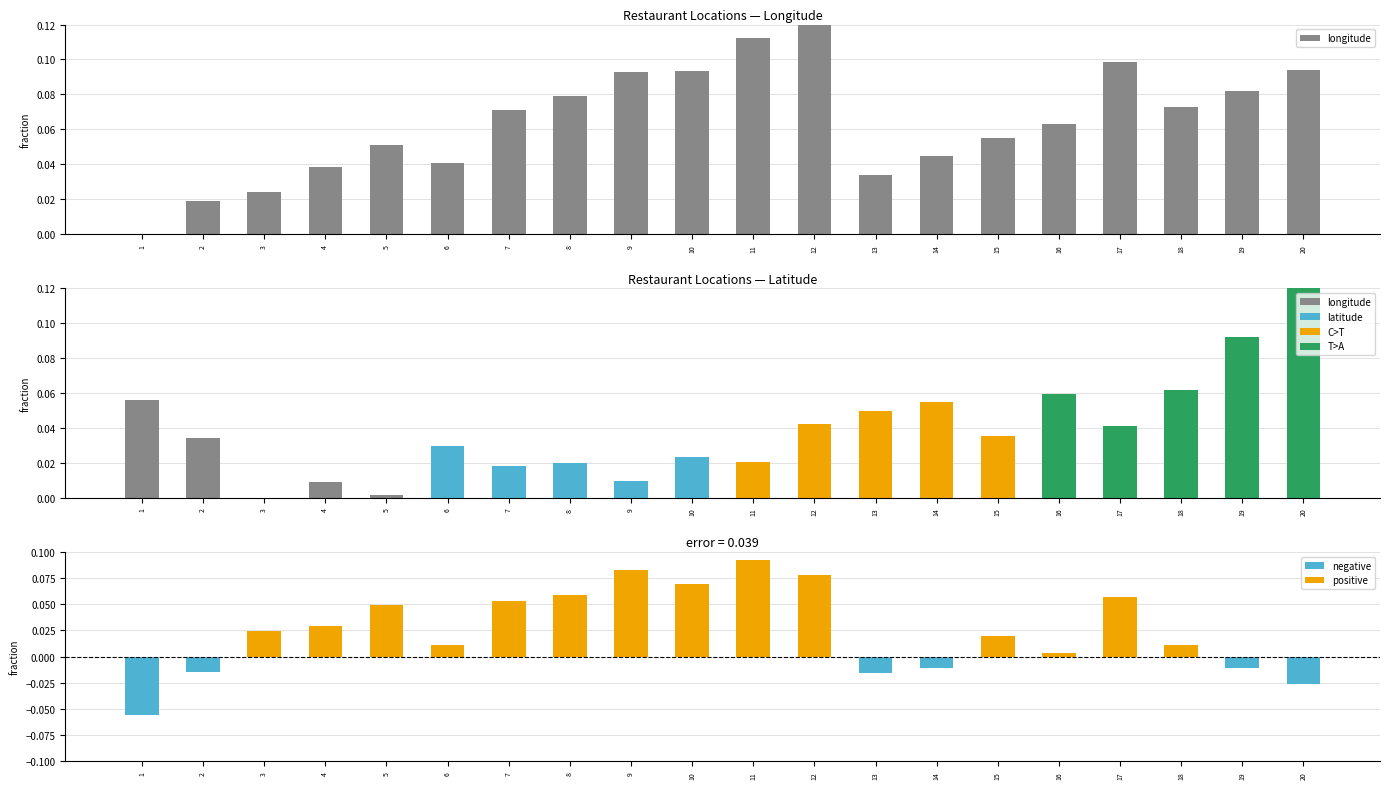

List the labels in order of value, smallest first.

1, 2, 3, 13, 4, 6, 14, 5, 15, 16, 7, 18, 8, 19, 9, 10, 20, 17, 11, 12